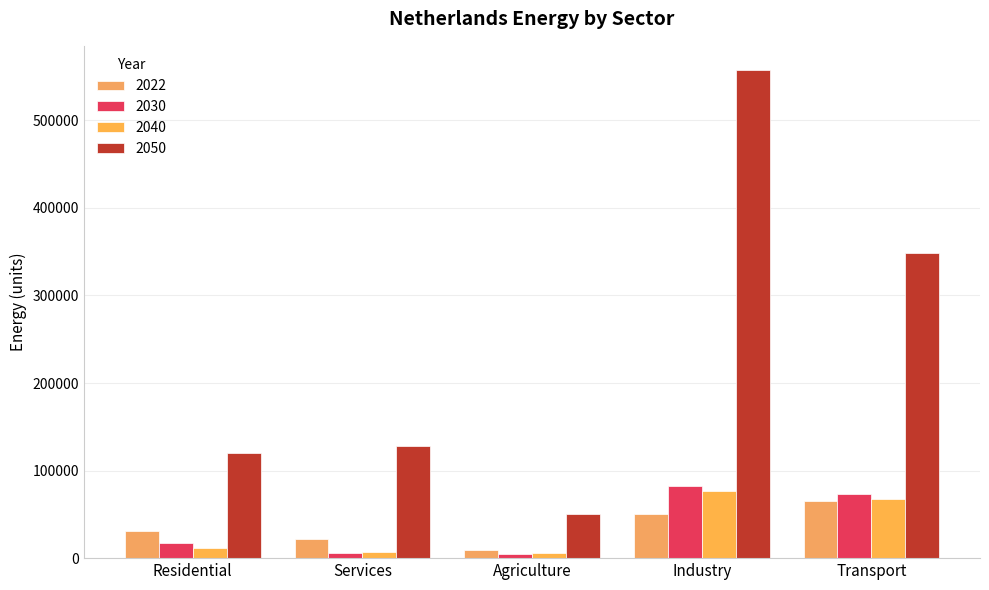

At Residential, list the series in order from largest to smallest.

2050, 2022, 2030, 2040